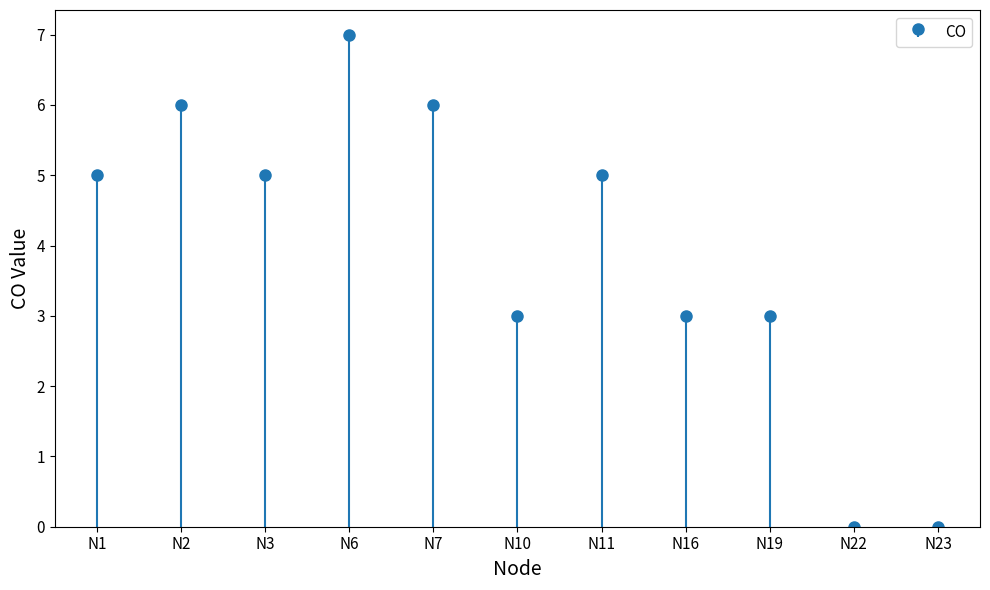

Is it true that the value at N3 is 5?

True